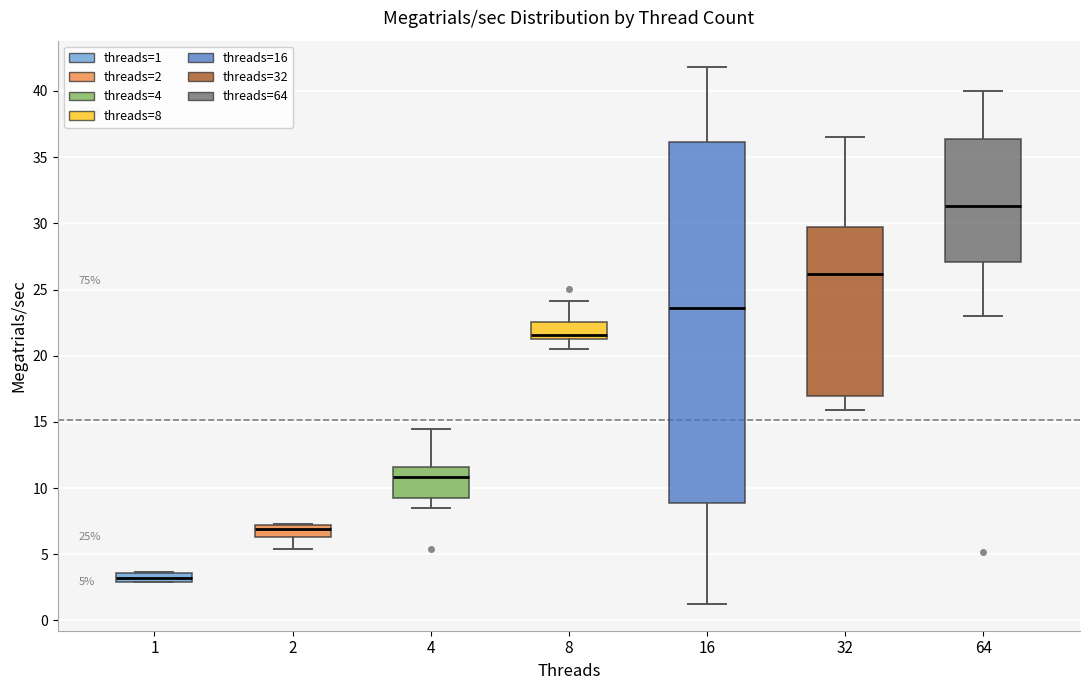

Which box has the lowest median line?

1